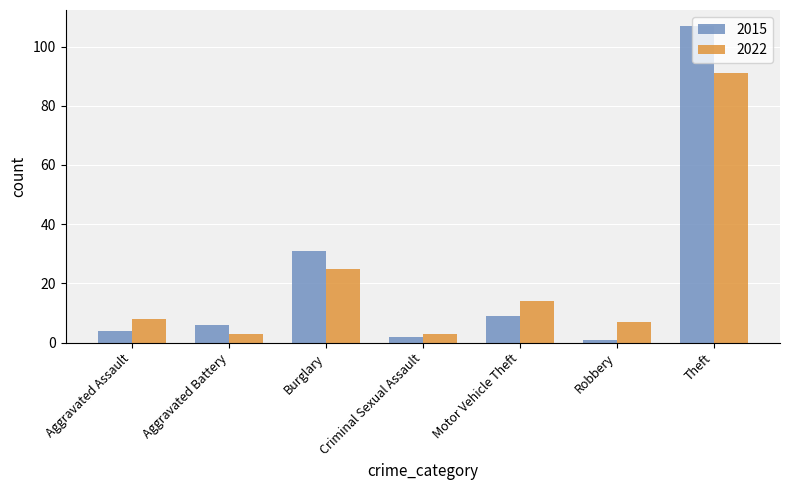

Which series has the largest total across all categories?

2015